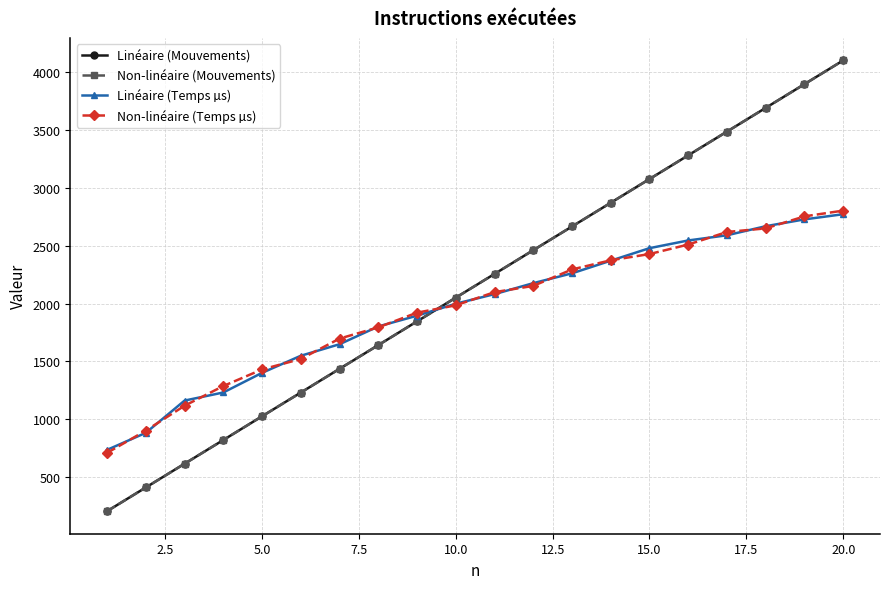

What is the difference between the maximum and minimum values in the Linéaire (Temps µs) series?

2036.2